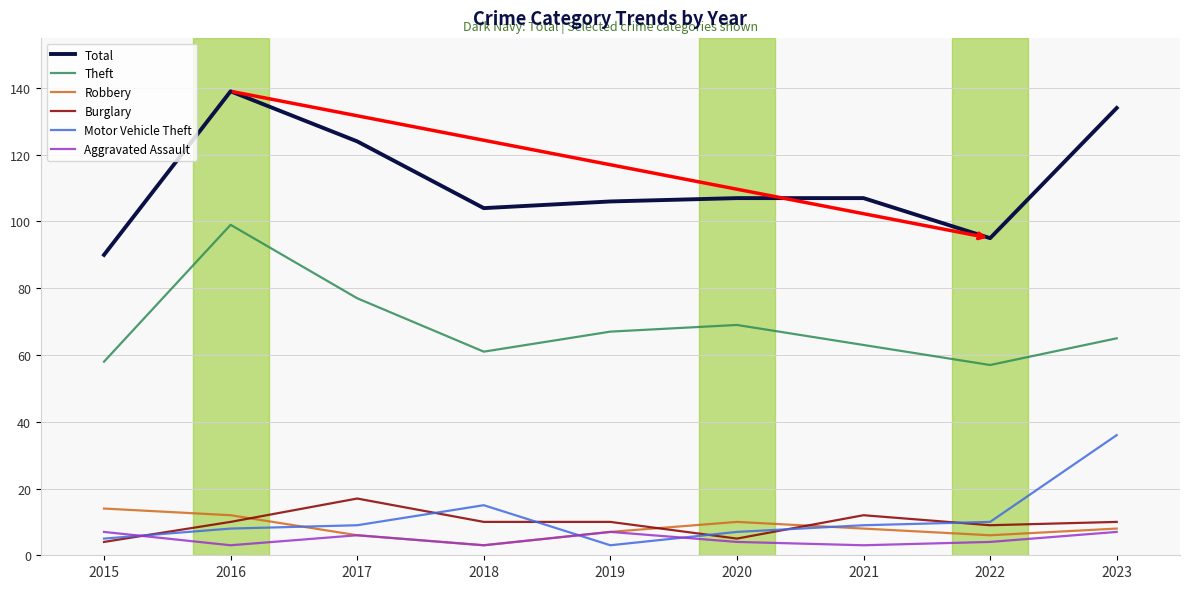

Reading left to right, transcribe all the data shown in this chart.

Total: 90	139	124	104	106	107	107	95	134
Theft: 58	99	77	61	67	69	63	57	65
Robbery: 14	12	6	3	7	10	8	6	8
Burglary: 4	10	17	10	10	5	12	9	10
Motor Vehicle Theft: 5	8	9	15	3	7	9	10	36
Aggravated Assault: 7	3	6	3	7	4	3	4	7